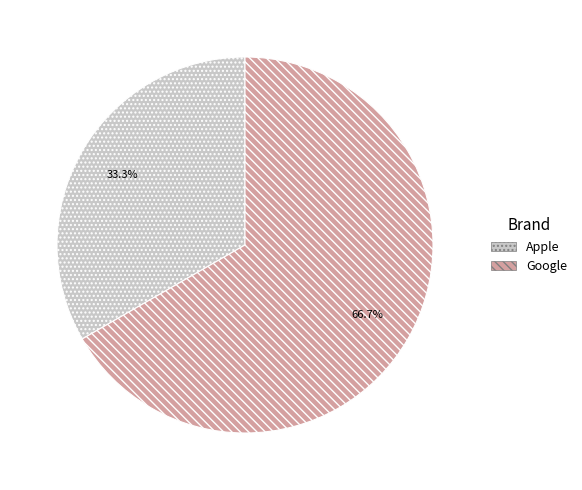

How many segments does this pie chart have?

2